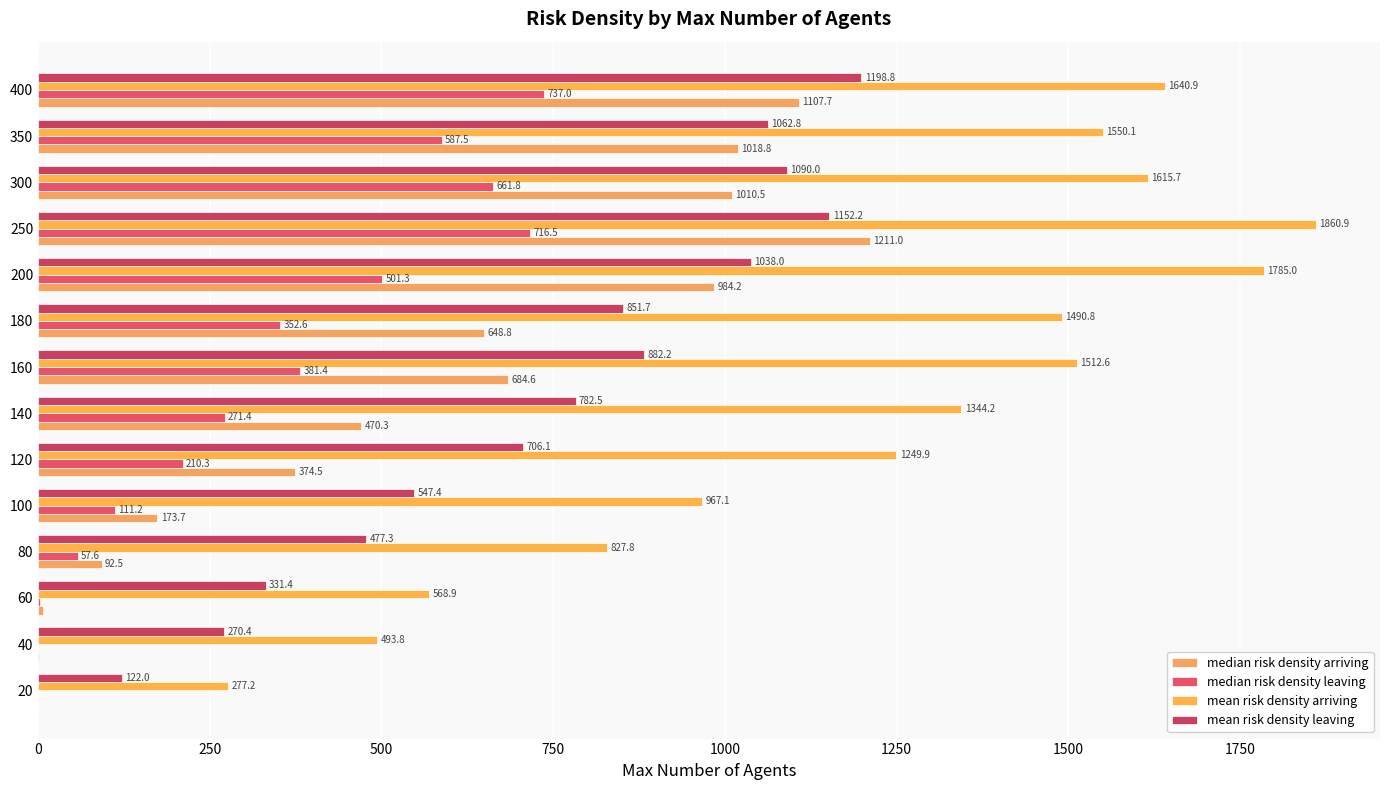

Count the number of categories in the chart.

14